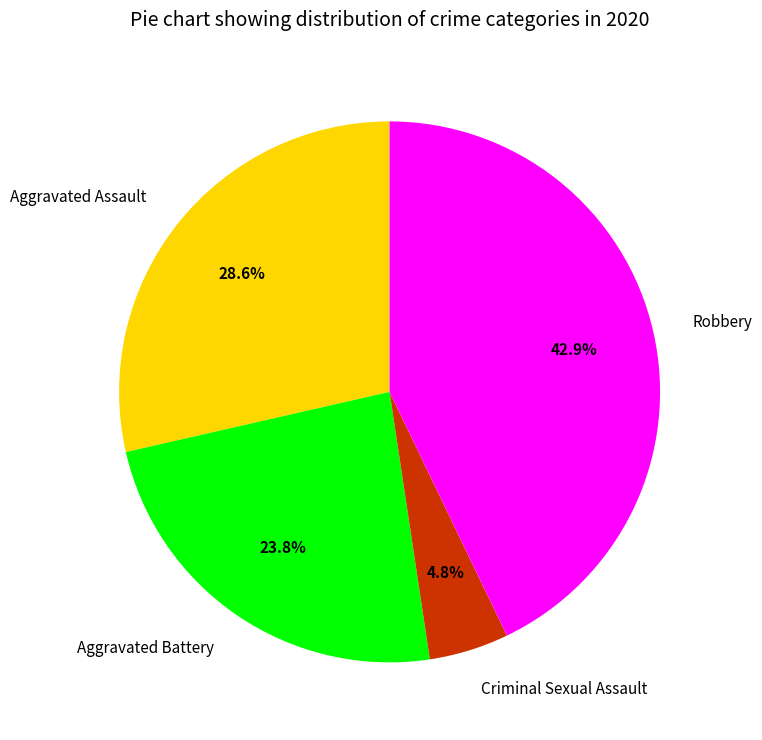

Does Aggravated Battery represent more than half of the total?

No